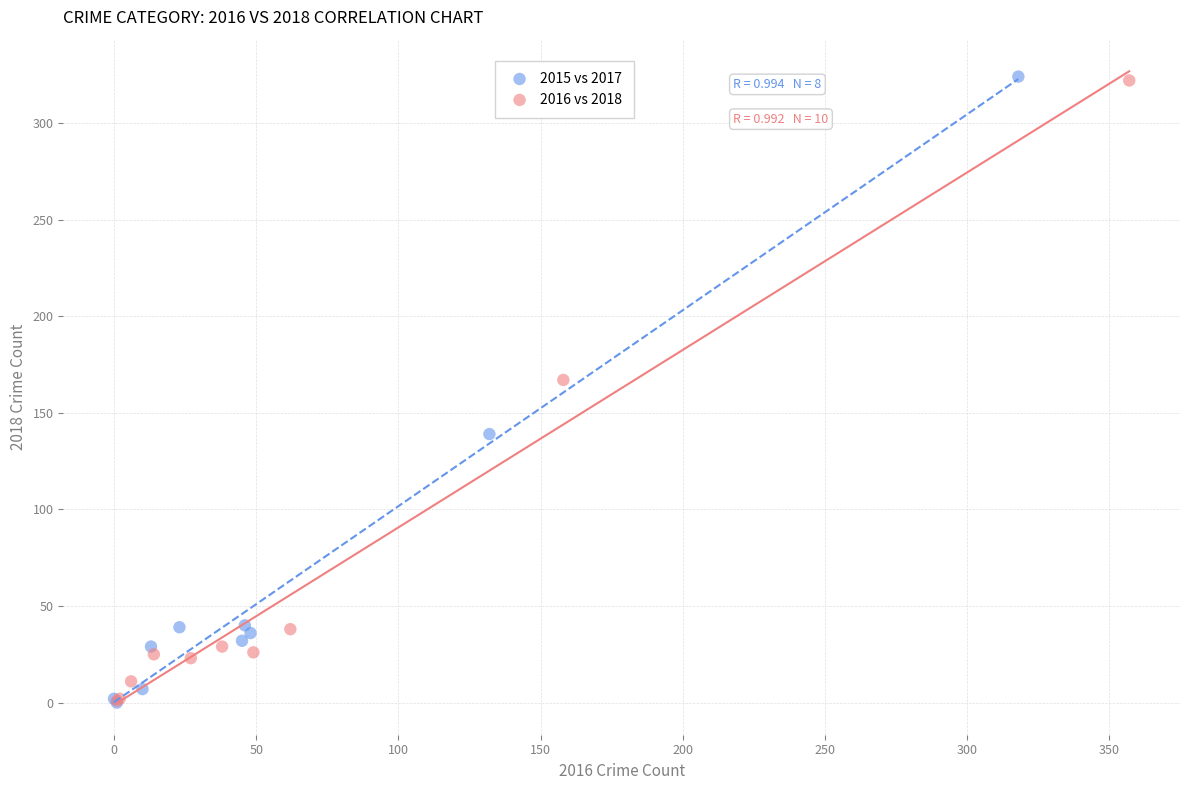

What are all the series names shown in the legend?

2015 vs 2017, 2016 vs 2018